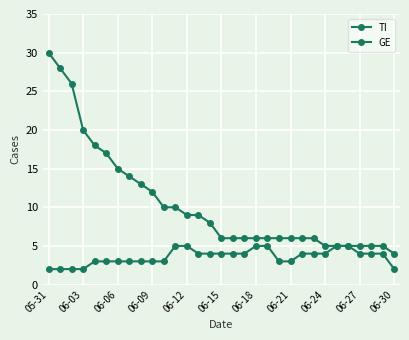

What is the value of the GE point at the 8th from the left?

3